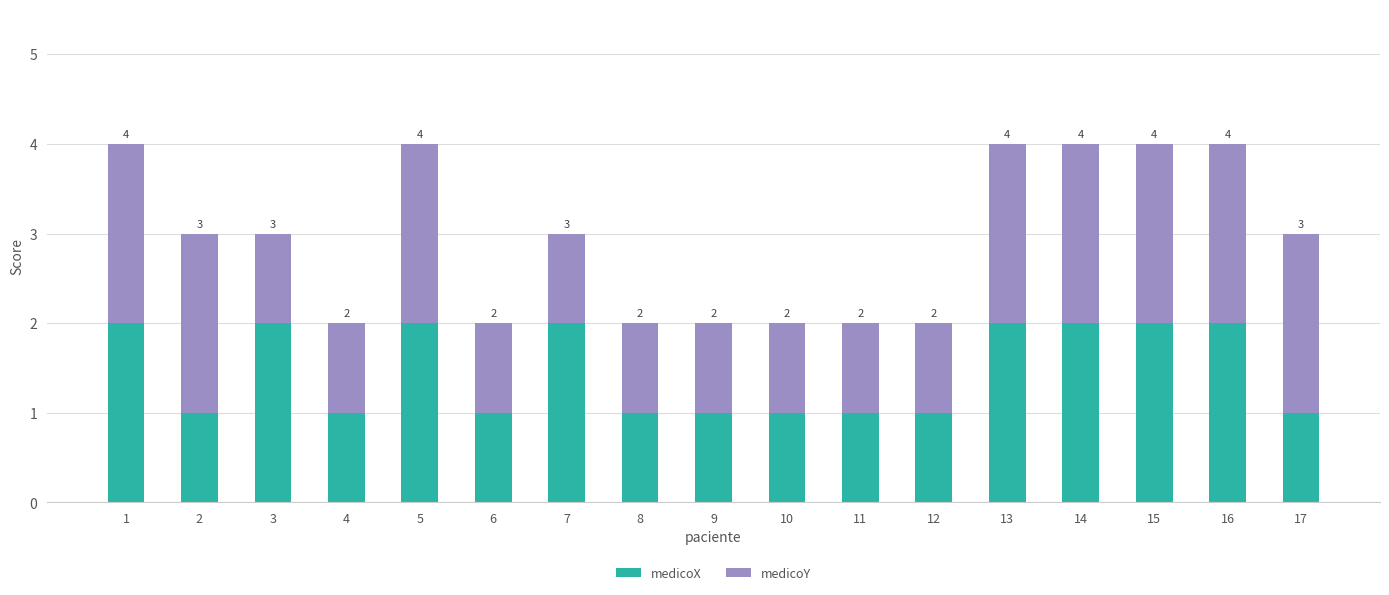

At which label does medicoX reach its peak?

1